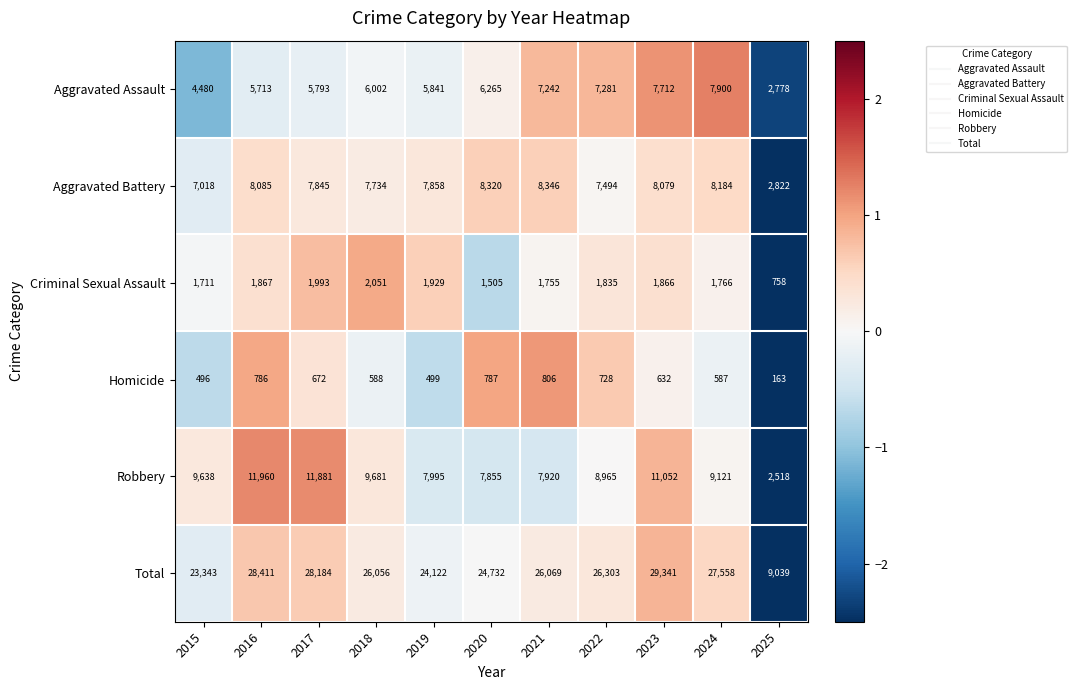

The value of Total at 2021 is 26069. True or false?

True